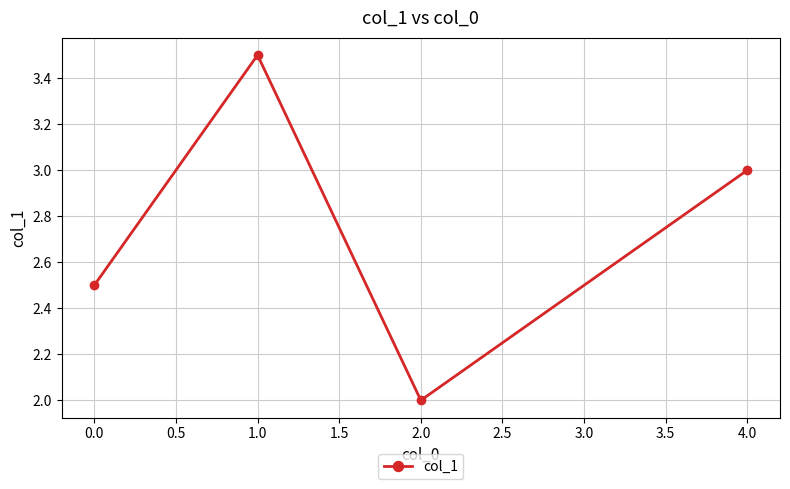

The value at 4.0 is 2.0. True or false?

False